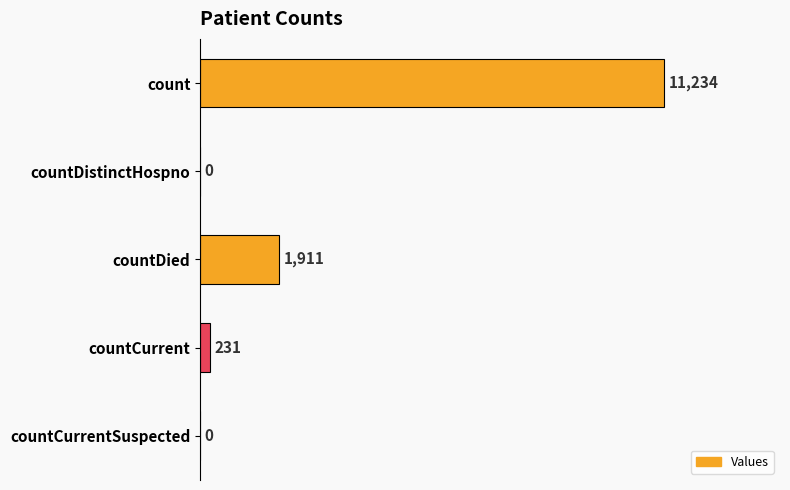

What is the greatest value displayed?

11234